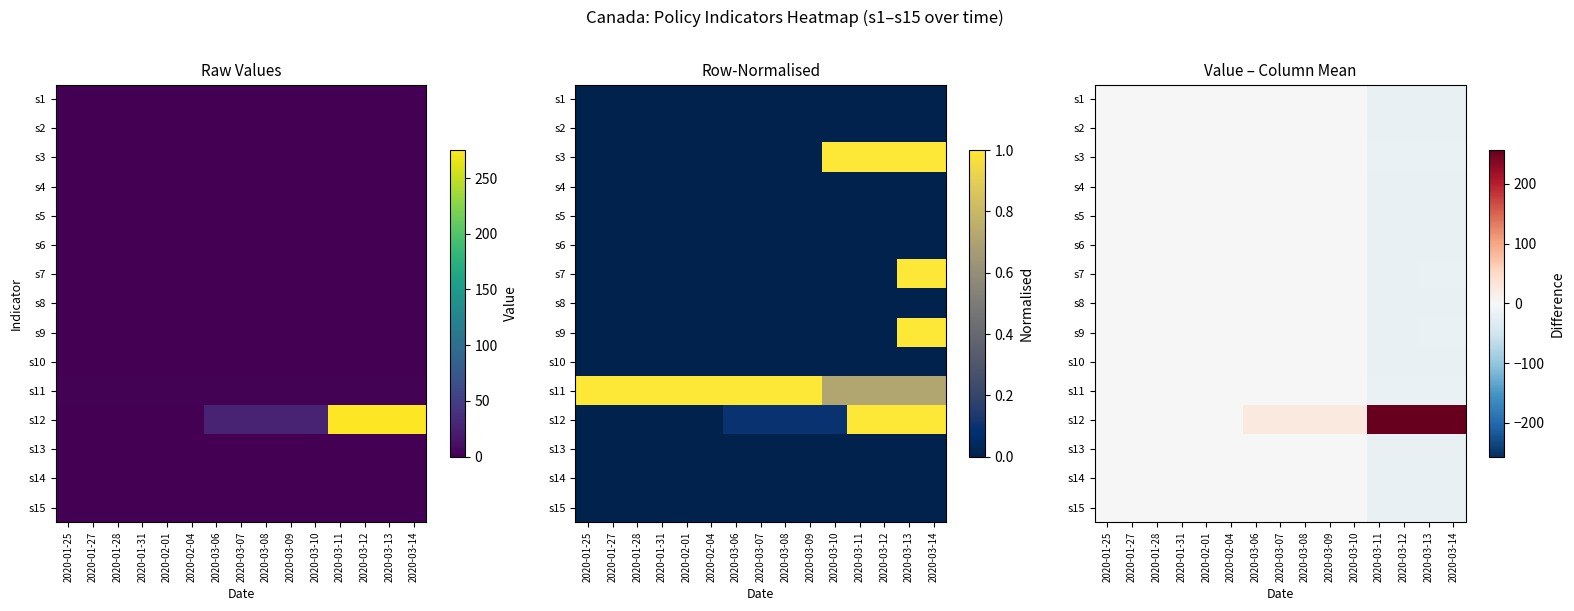

Which category has the lowest value across all series?

2020-03-13